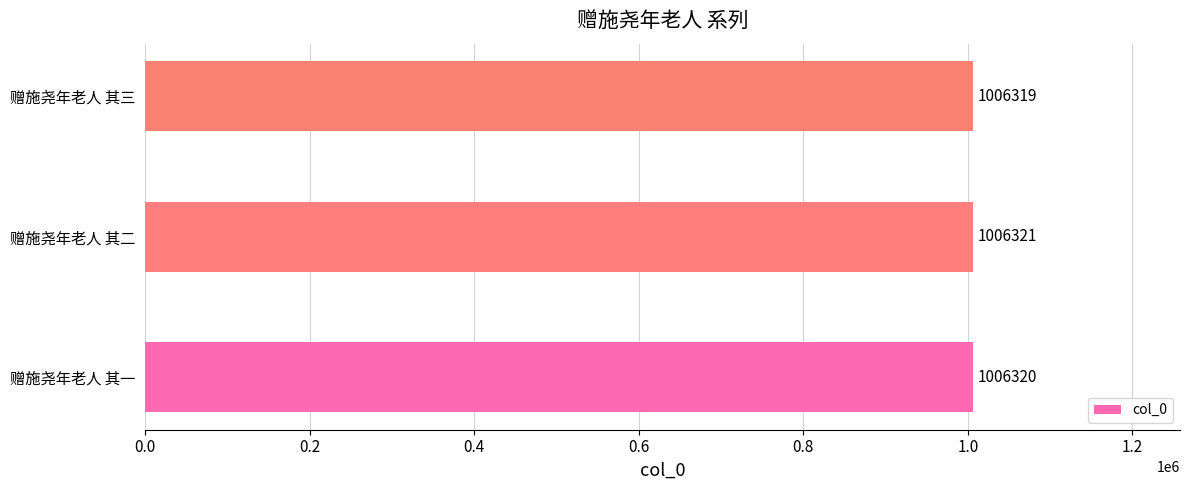

Reading bottom to top, extract all data points from this chart.

1006320	1006321	1006319